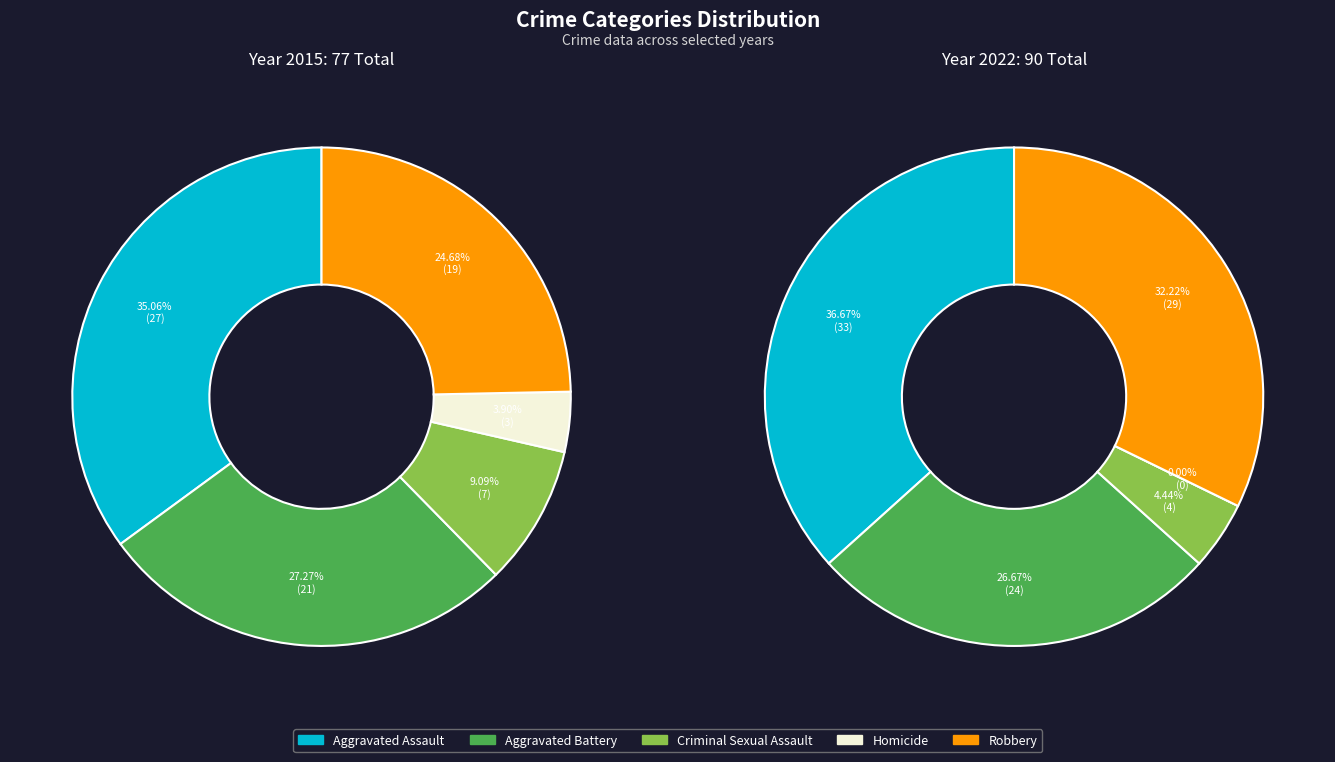

Does 6 account for over 50% of the chart?

No